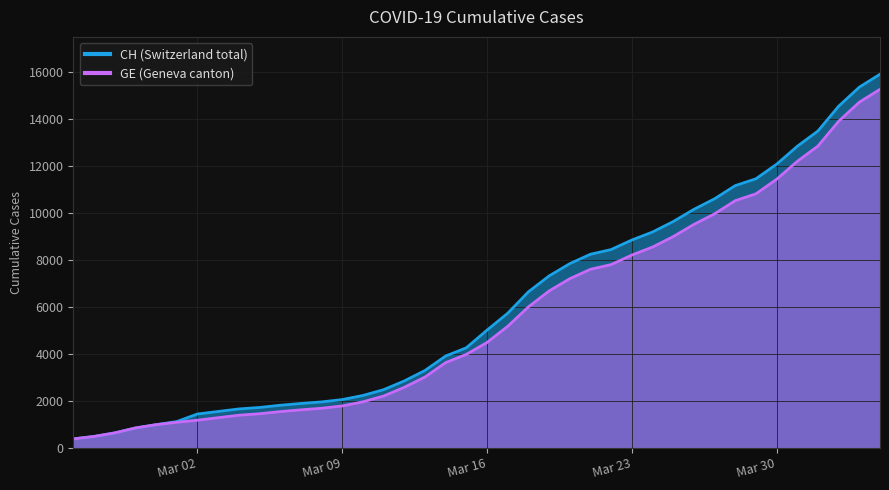

What is the label of the 16th point from the left?

2020-03-11